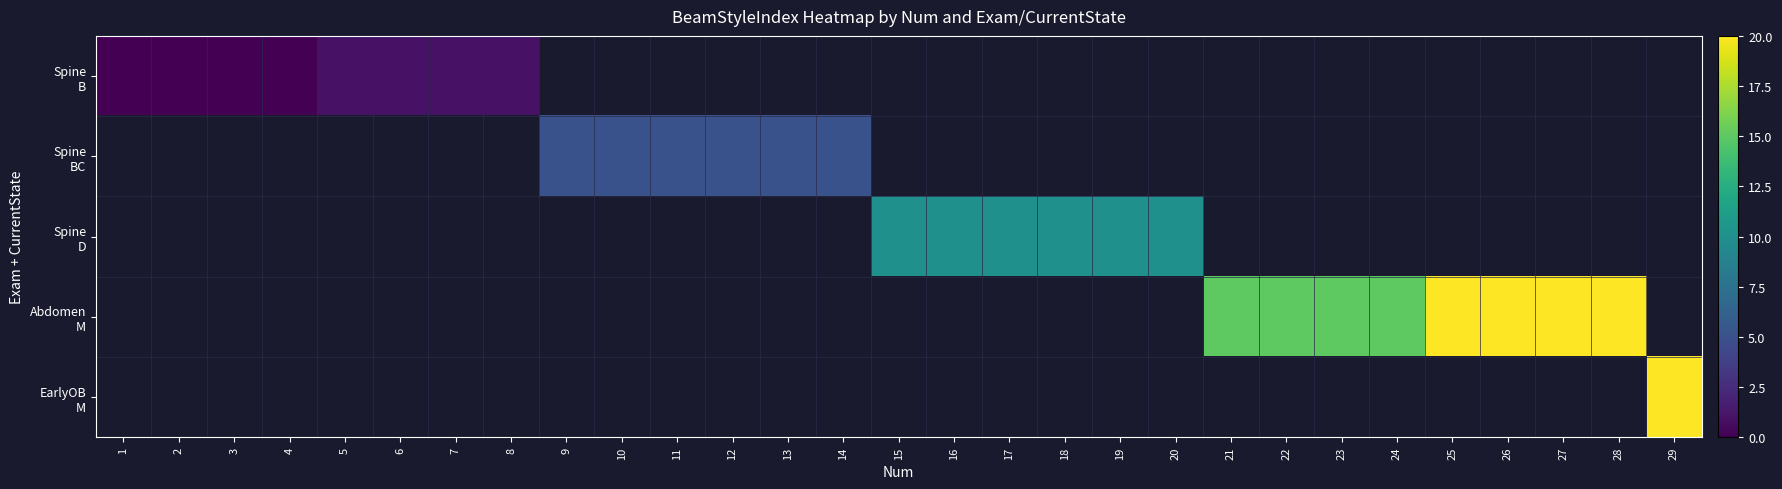

Is the value of row_1 at 3 greater than the value of row_2 at 23?

No